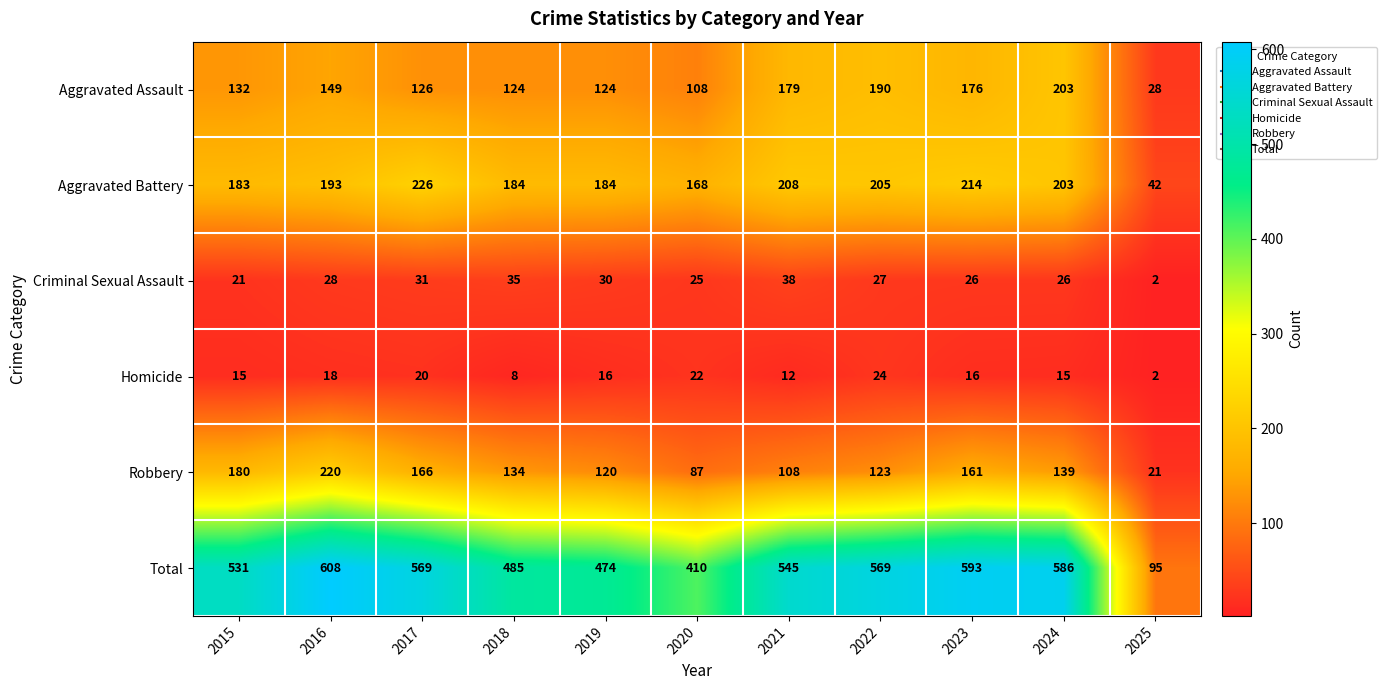

Which category has the highest value in the Aggravated Battery series?

2017